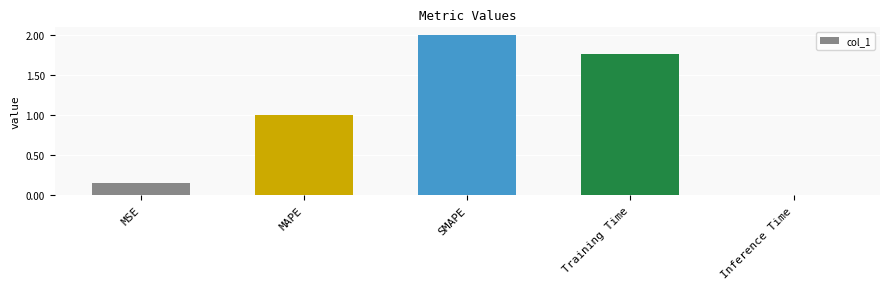

How many bars are there in total?

5